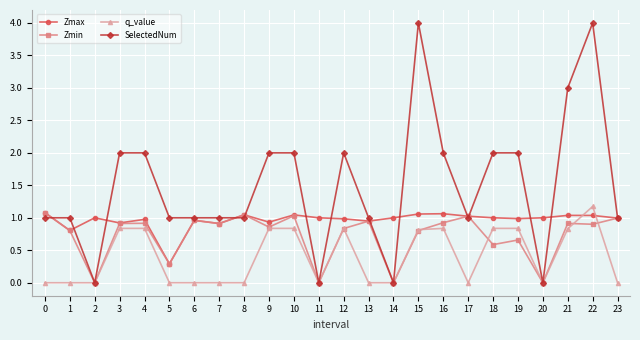

What is the greatest value displayed?

4.0